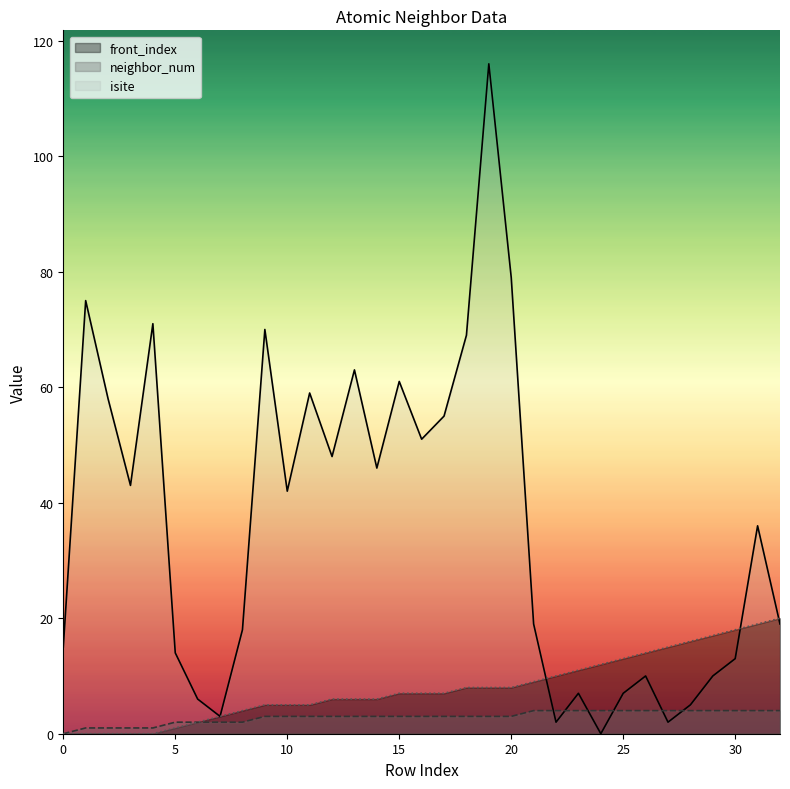

Reading left to right, list all the values displayed in this chart.

isite: 15	75	58	43	71	14	6	3	18	70	42	59	48	63	46	61	51	55	69	116	79	19	2	7	0	7	10	2	5	10	13	36	19
neighbor_num: 0	1	1	1	1	2	2	2	2	3	3	3	3	3	3	3	3	3	3	3	3	4	4	4	4	4	4	4	4	4	4	4	4
front_index: 0	0	0	0	0	1	2	3	4	5	5	5	6	6	6	7	7	7	8	8	8	9	10	11	12	13	14	15	16	17	18	19	20